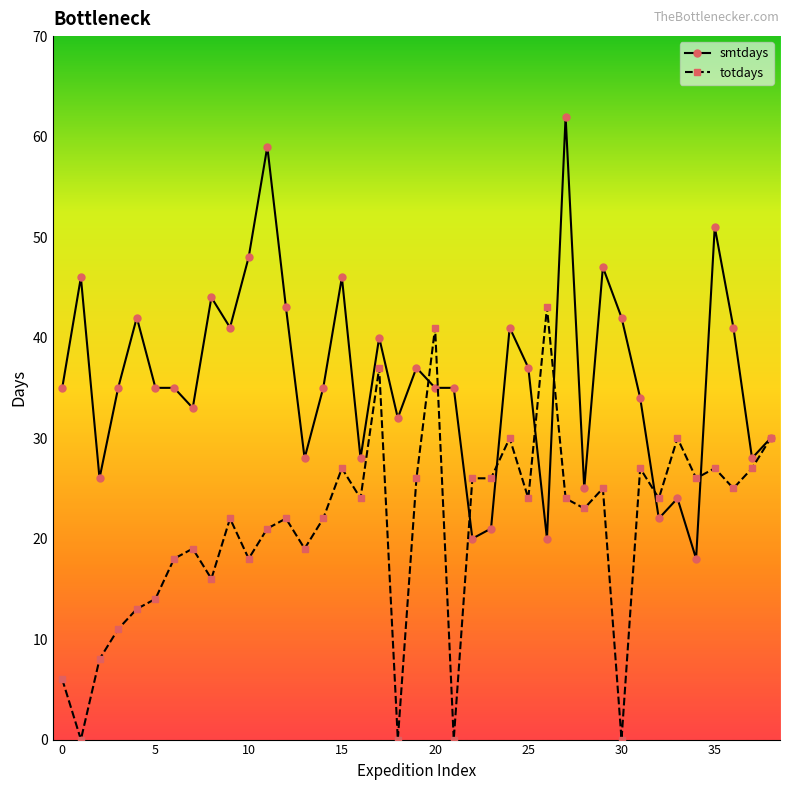

At how many categories does at least one series exceed 7?

39